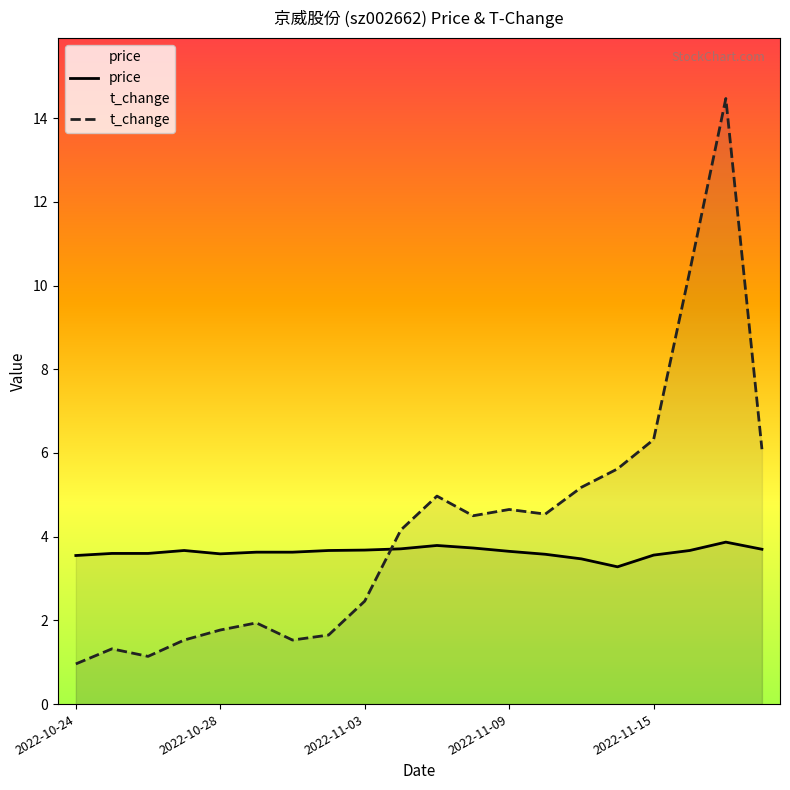

What is the difference between the maximum and minimum values in the price series?

0.6